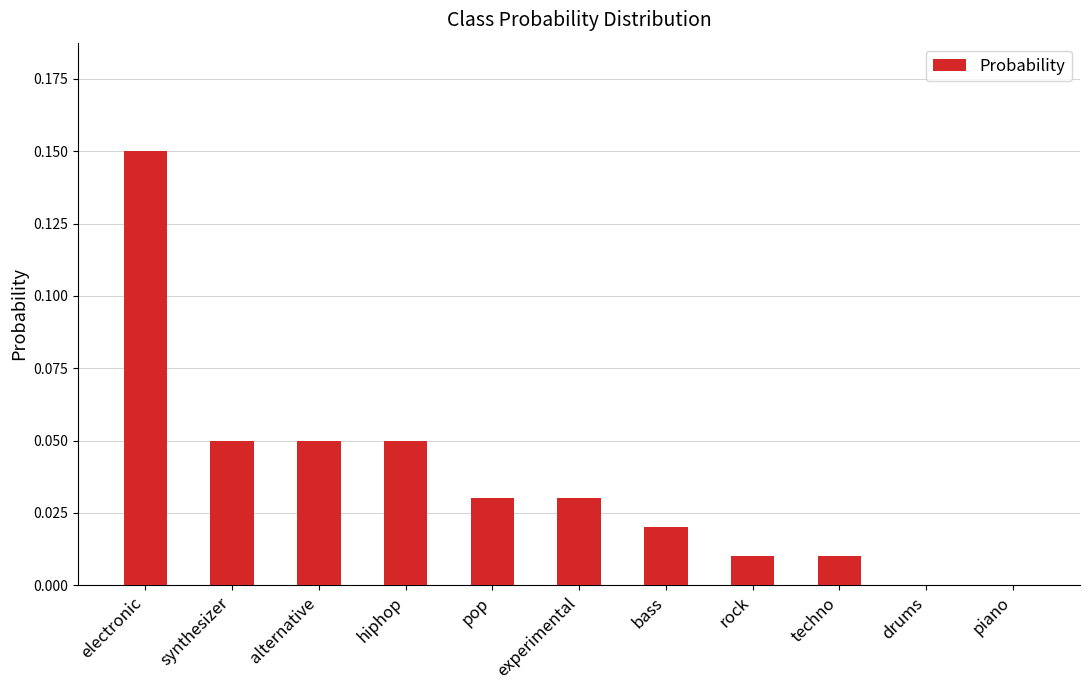

Is it true that the value at drums is 0.0?

True